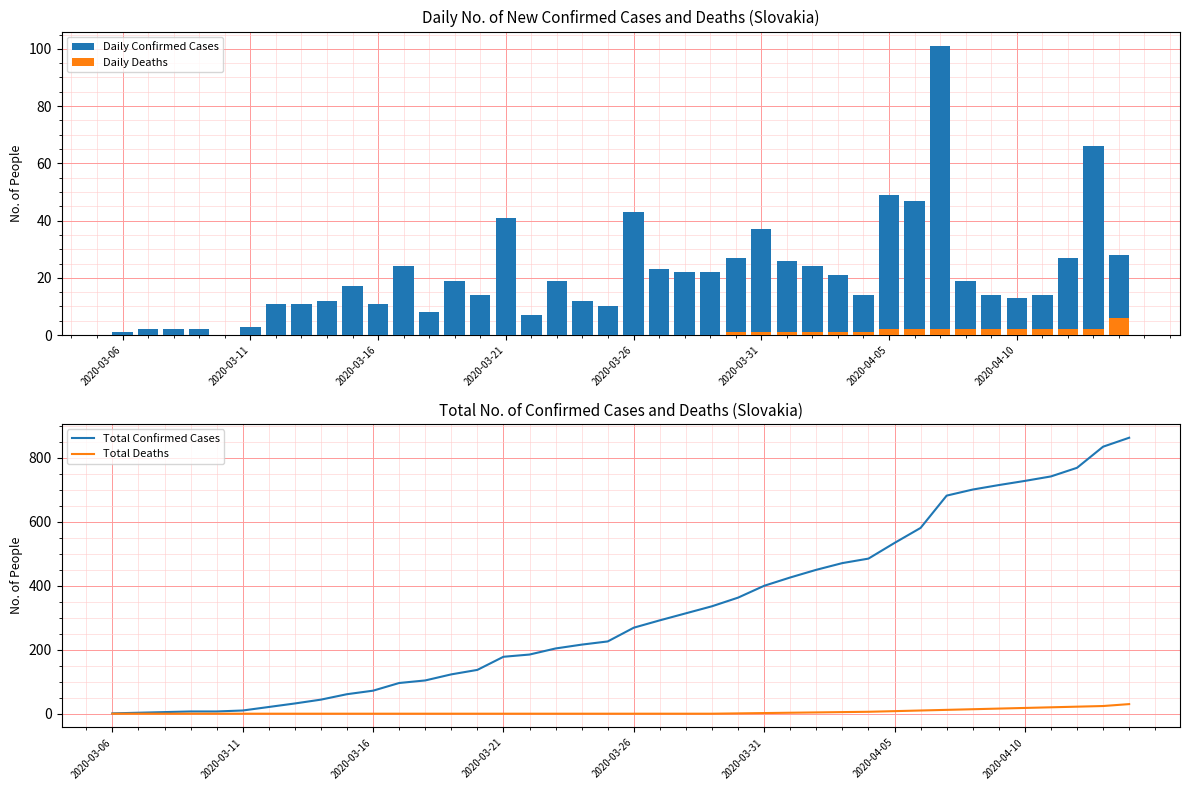

Is it true that Total Confirmed Cases equals 172 at 2020-03-26?

False